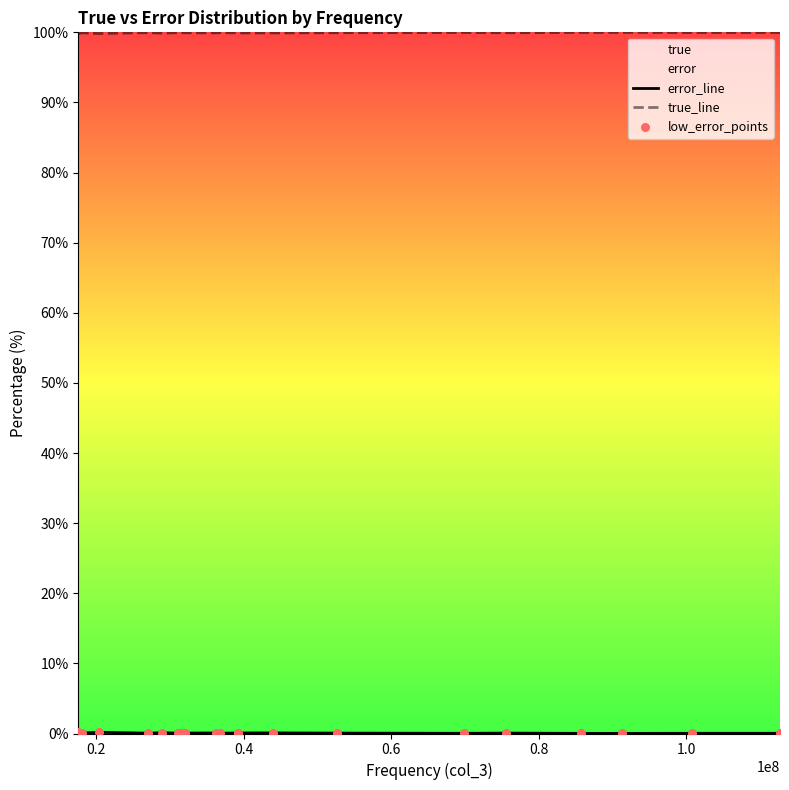

Which series has the largest Y range (max minus min)?

error_line